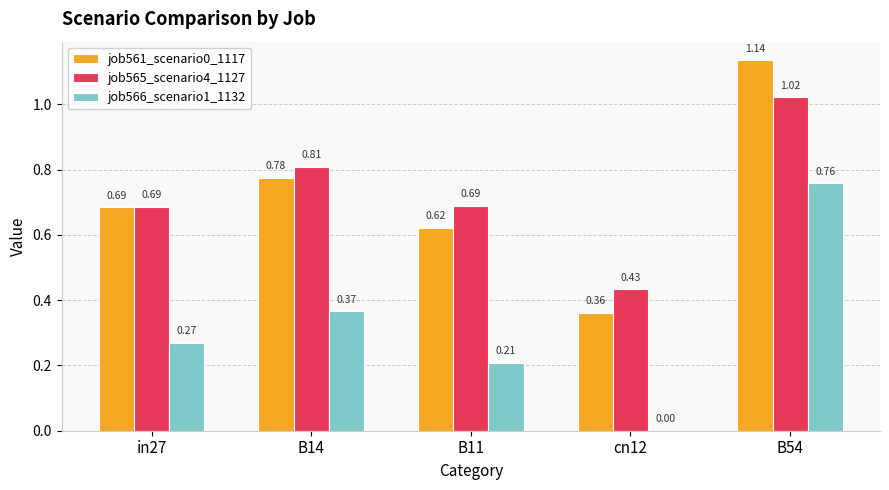

Between in27 and B14, which series saw the biggest shift?

job565_scenario4_1127